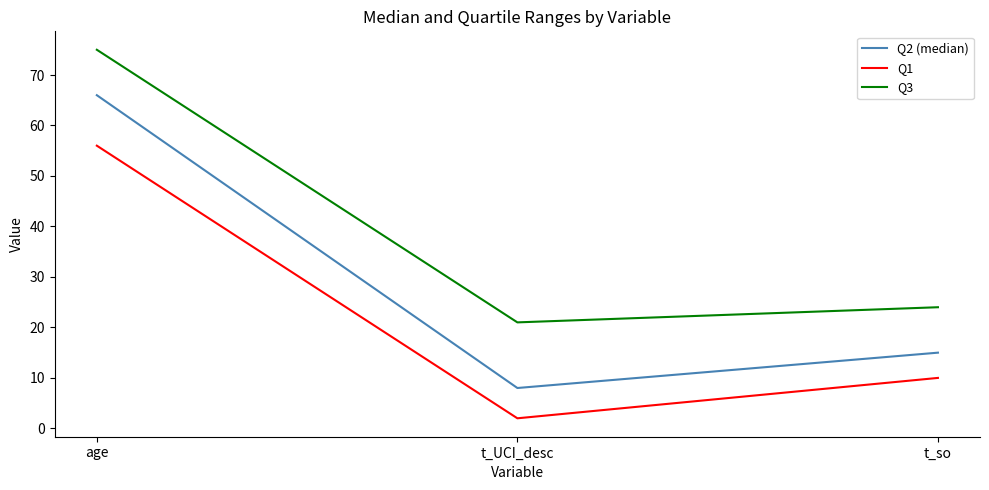

Which series has the largest total across all categories?

Q3